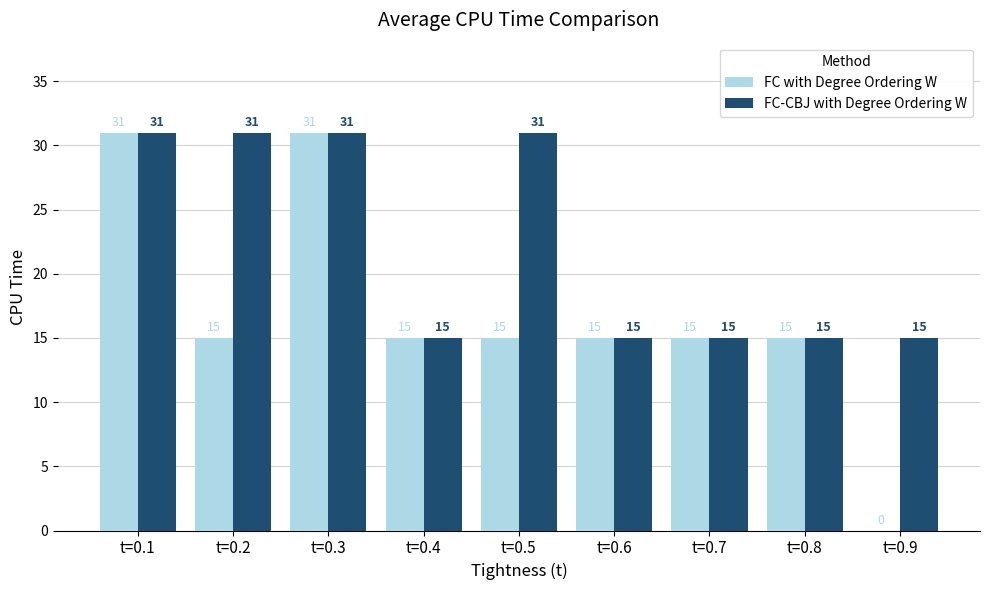

Which series changed the most between t=0.6 and t=0.9?

FC with Degree Ordering W